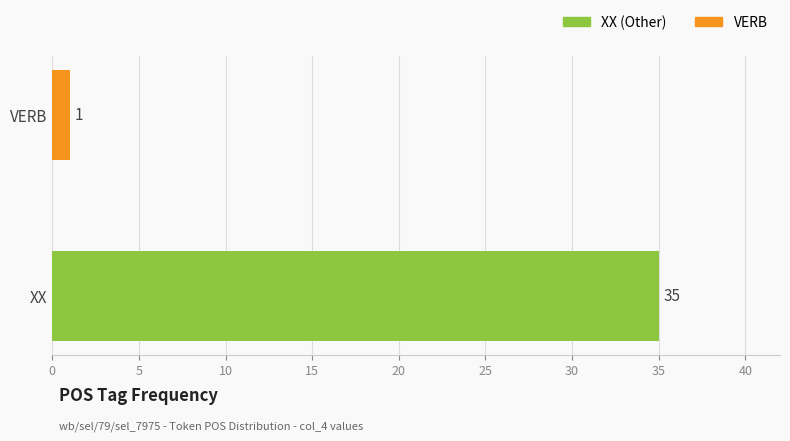

How many bars are there in total?

2